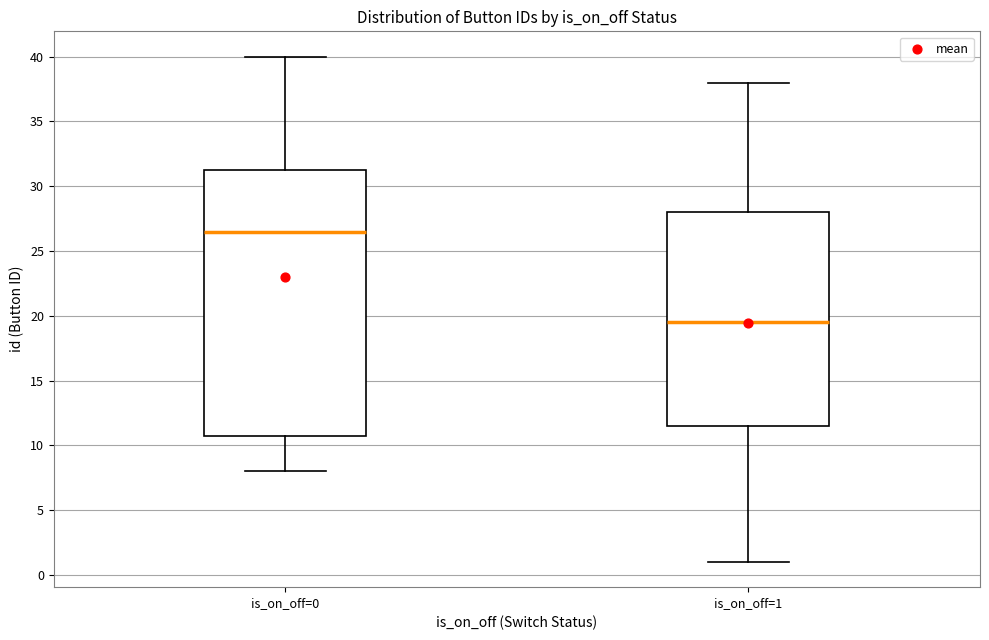

Which box has the highest median line?

is_on_off=0